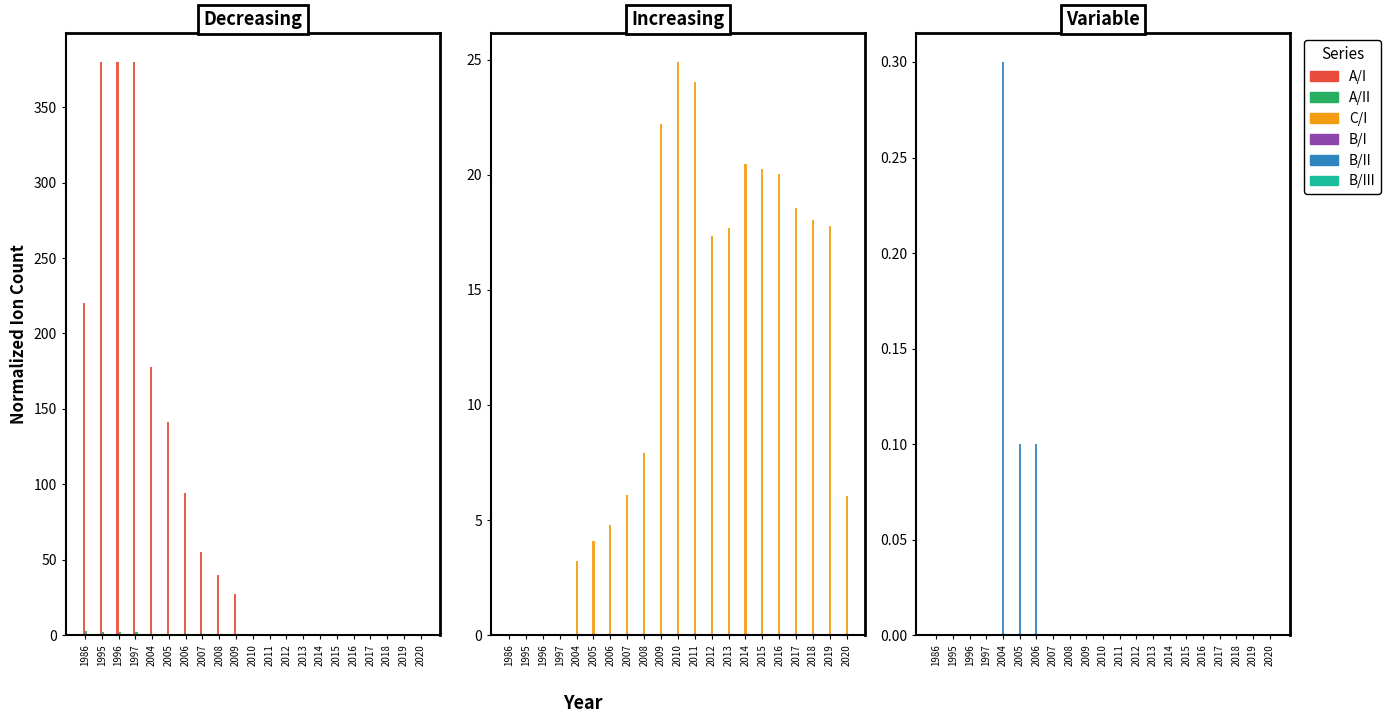

At how many categories does at least one series exceed 235?

3